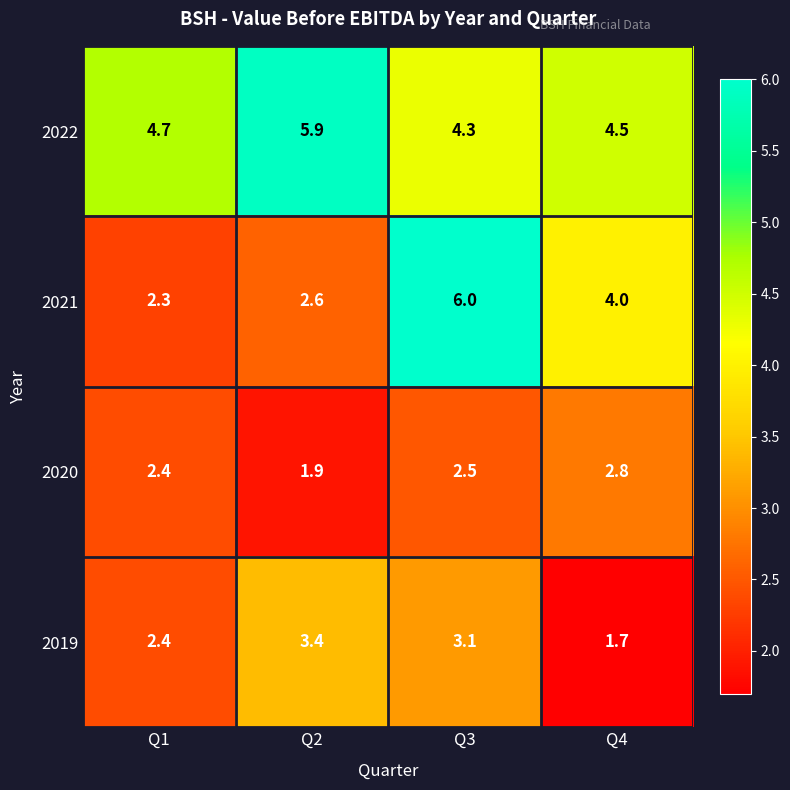

Is it true that 2019 equals 2.6 at Q4?

False